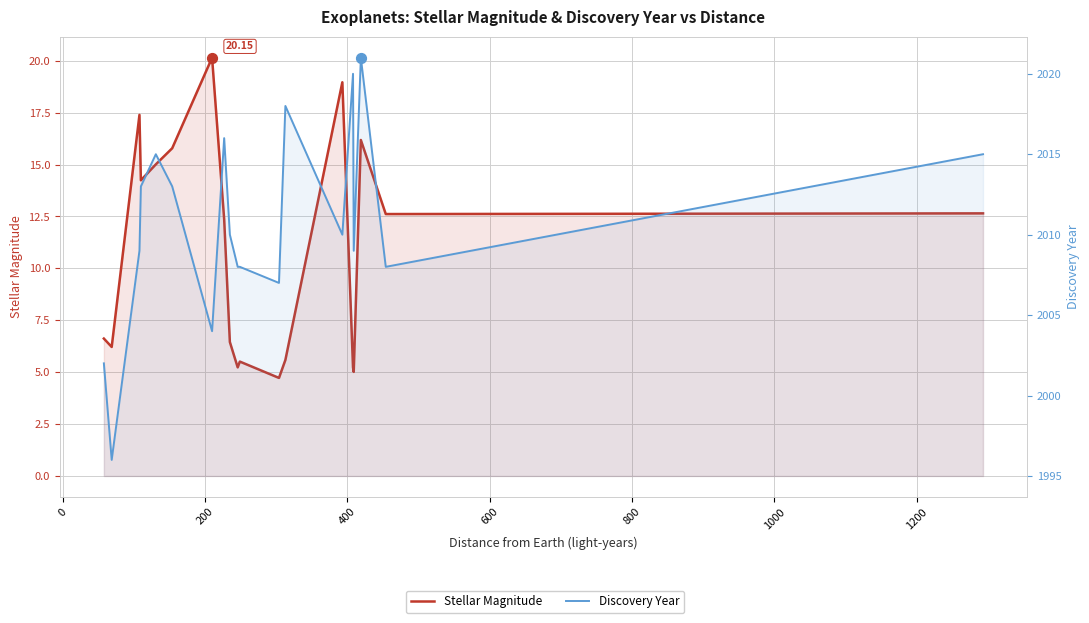

At how many categories does at least one series exceed 1159?

20